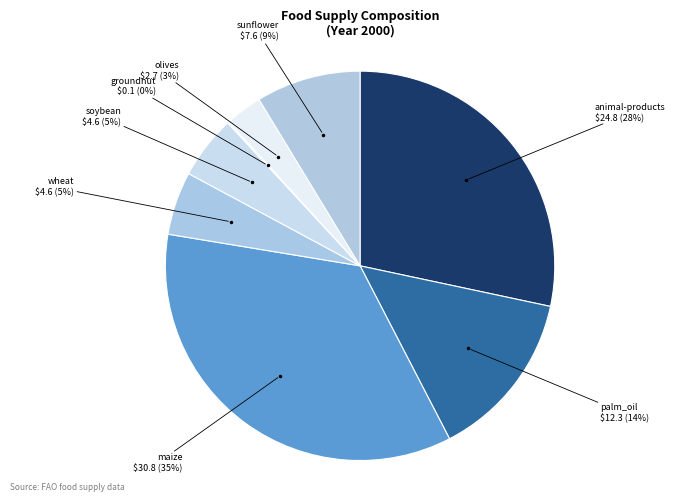

Which has a higher value, maize or olives?

maize